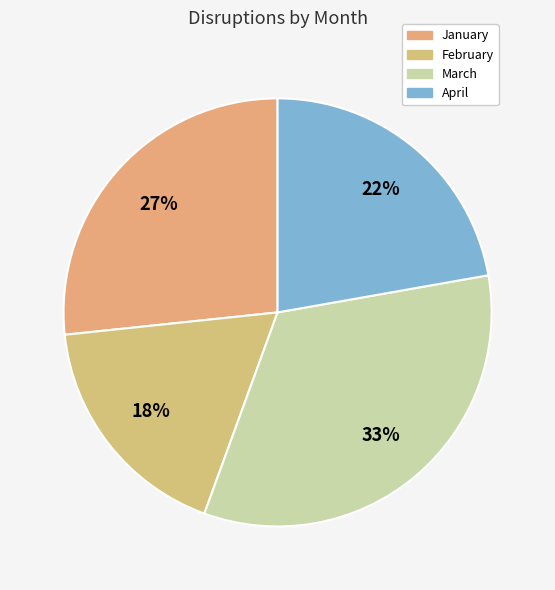

Is there a majority slice in this chart?

No